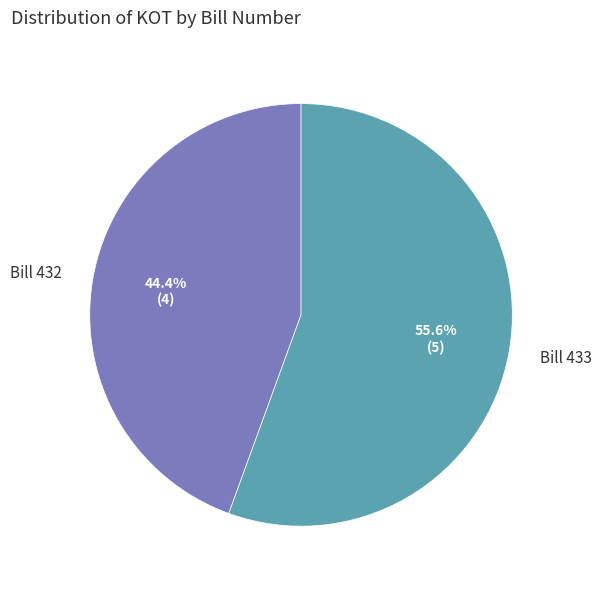

Which category has the smallest portion of the pie?

Bill 432